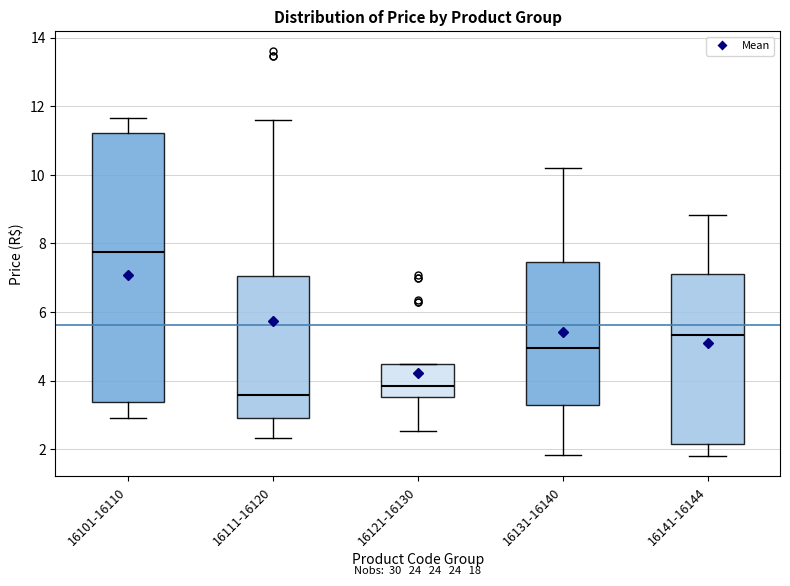

Which box has the highest median line?

16101-16110